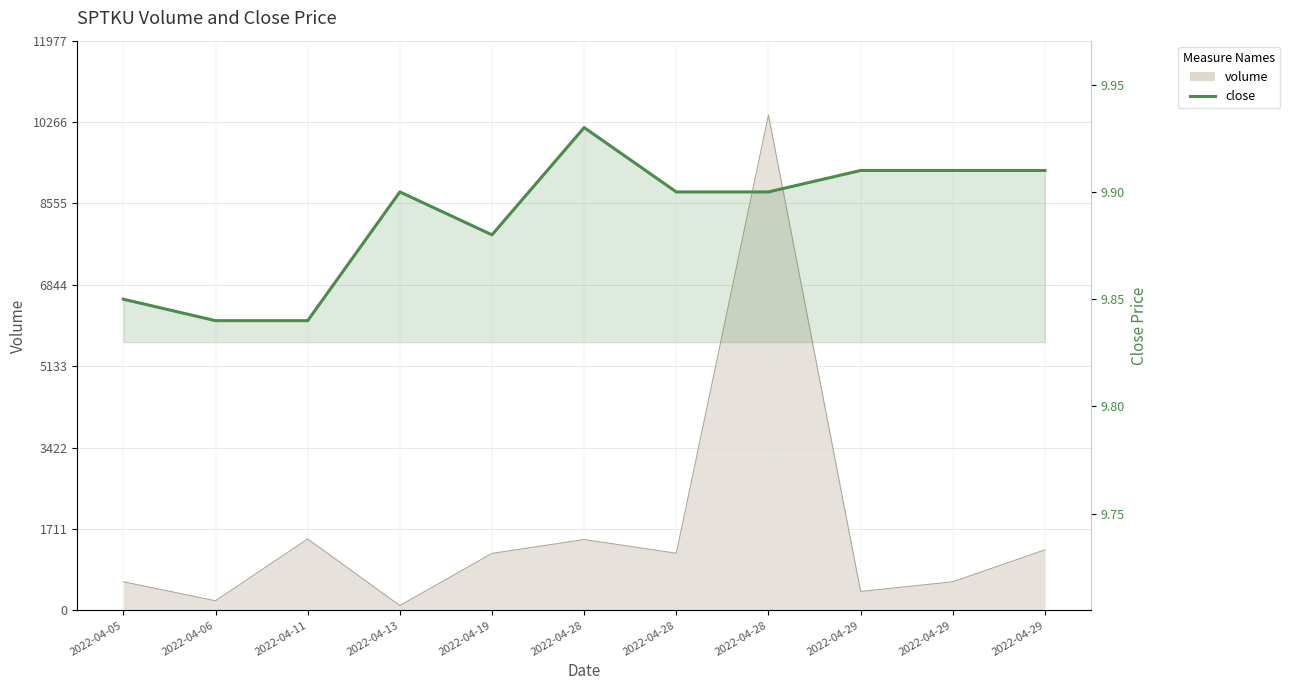

Where is the first local minimum?

2022-04-19